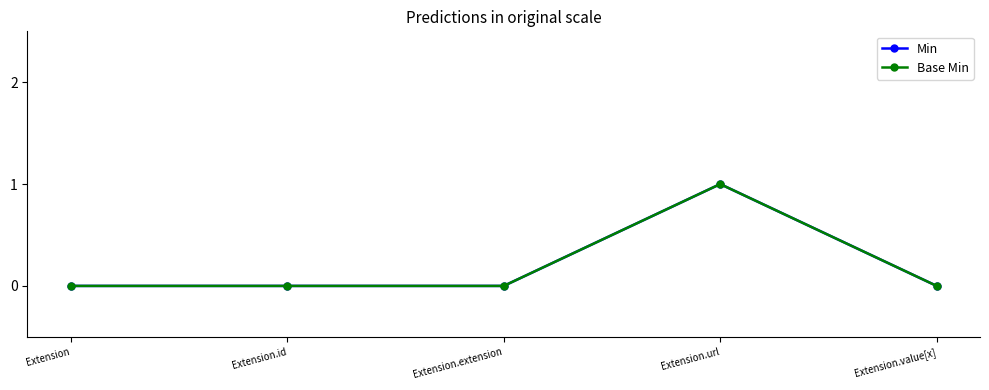

Rank the categories by Min value from lowest to highest.

Extension, Extension.id, Extension.extension, Extension.value[x], Extension.url